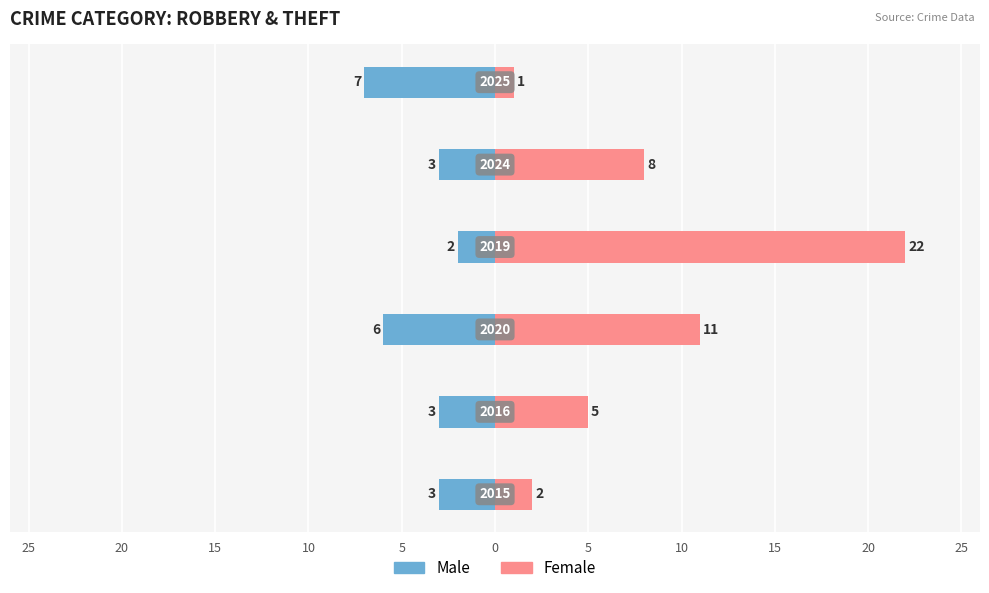

How many data points does each series have?

6